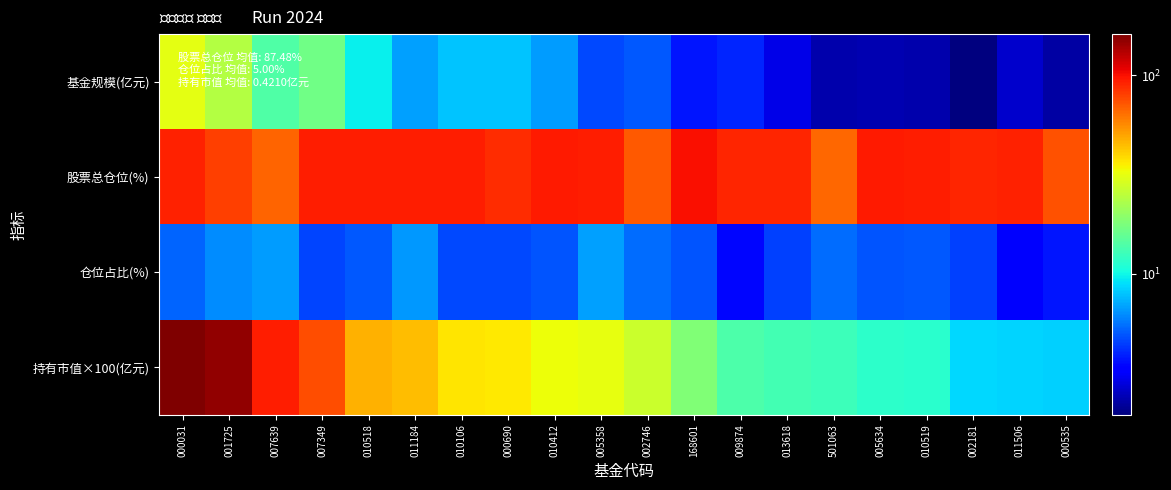

At how many categories does at least one series exceed 62?

20